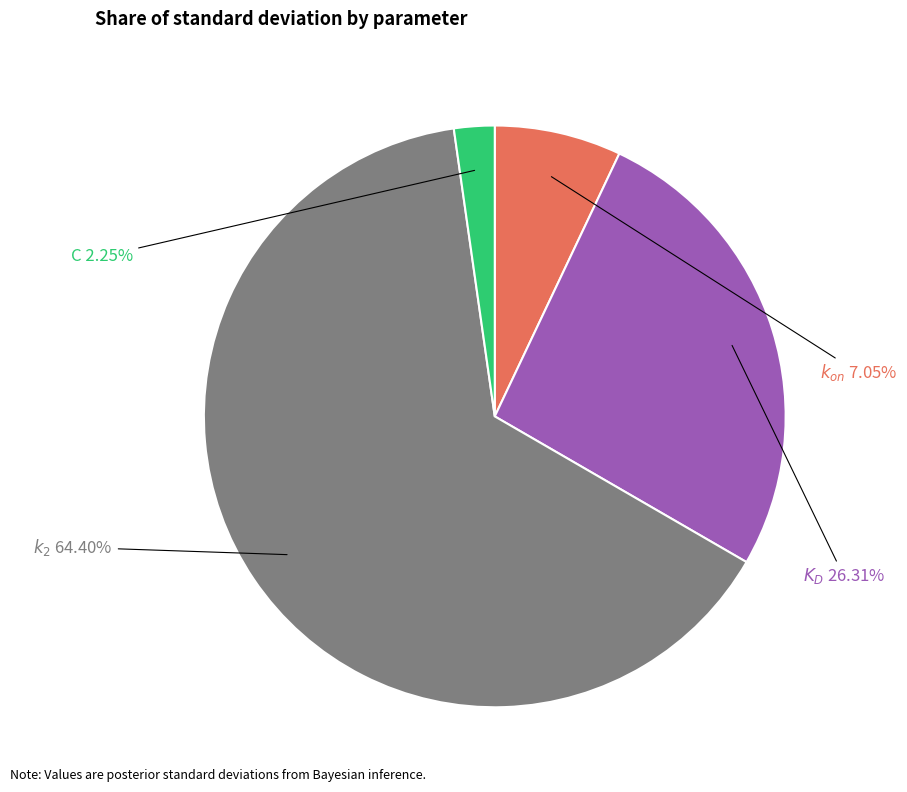

True or false: $k_2$ accounts for 64% of the total.

True